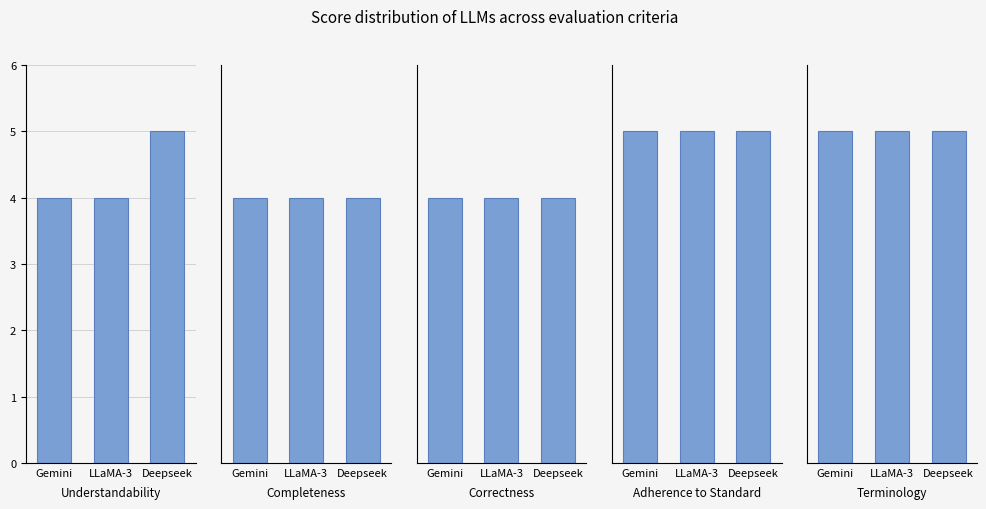

Reading left to right, extract all data points from this chart.

Understandability: Gemini=4	LLaMA-3=4	Deepseek=5
Completeness: Gemini=4	LLaMA-3=4	Deepseek=4
Correctness: Gemini=4	LLaMA-3=4	Deepseek=4
Adherence to Standard: Gemini=5	LLaMA-3=5	Deepseek=5
Terminology: Gemini=5	LLaMA-3=5	Deepseek=5